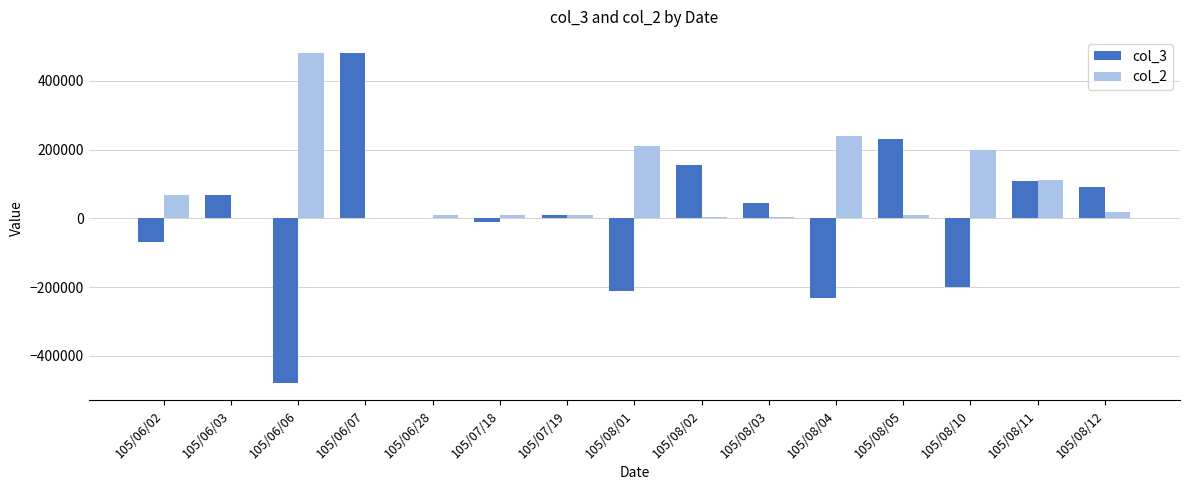

What is the total value across all series at 105/07/19?

20000